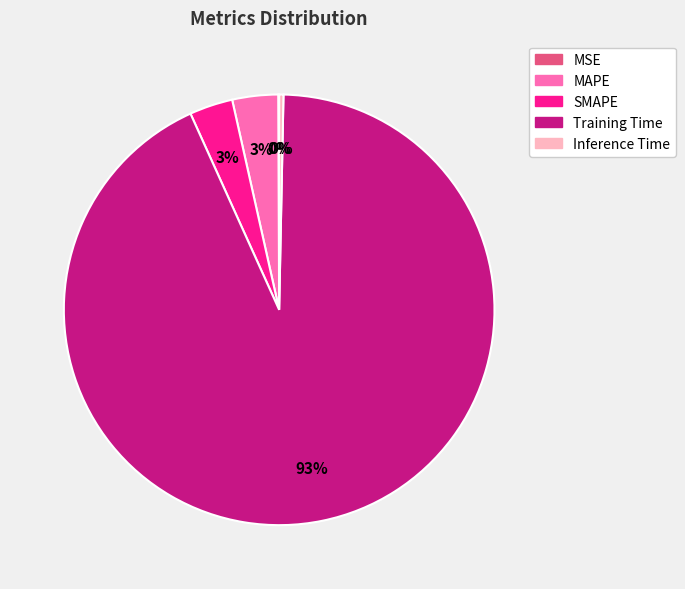

Is there a majority slice in this chart?

Yes